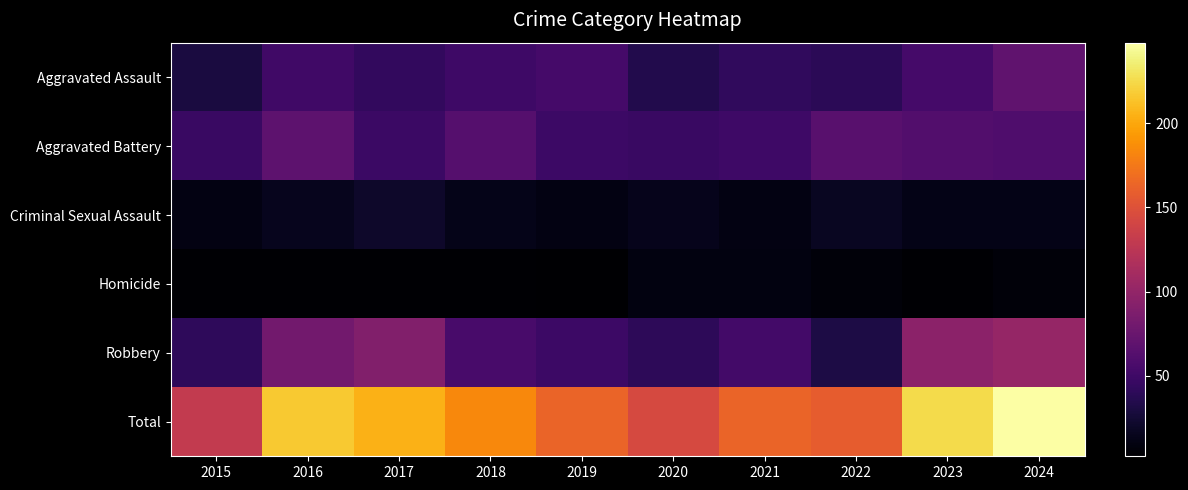

Which series changed the most between 2020 and 2021?

Total